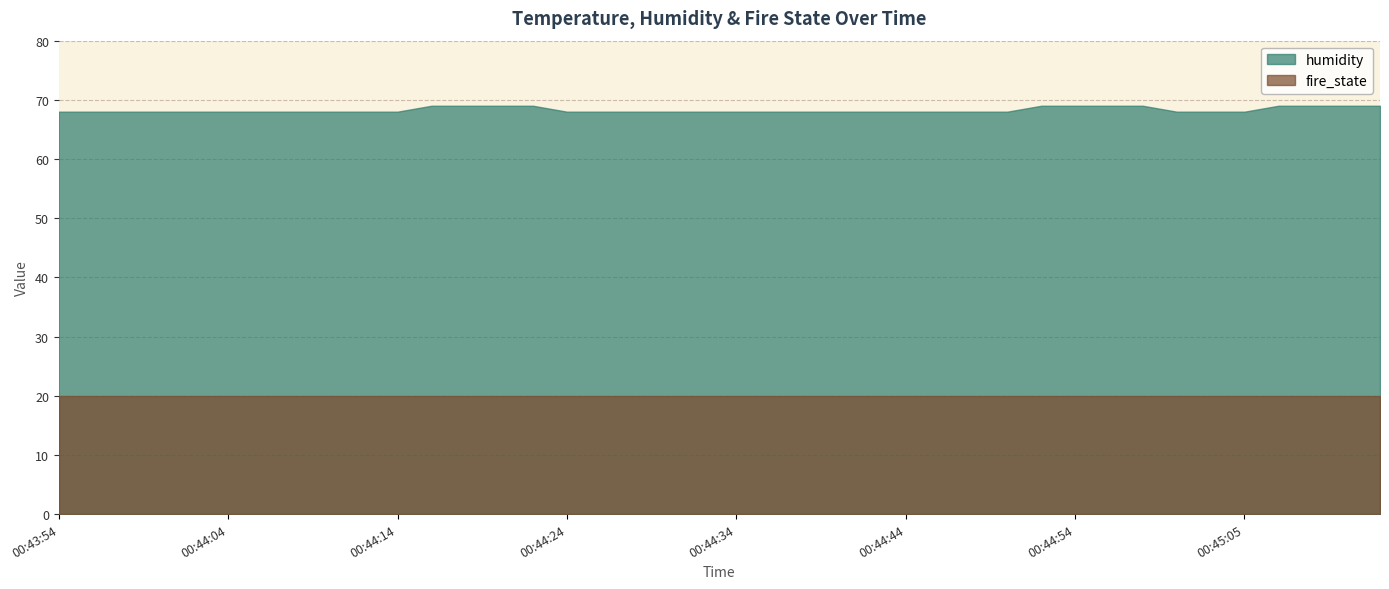

How many humidity values are between 68 and 69?

40